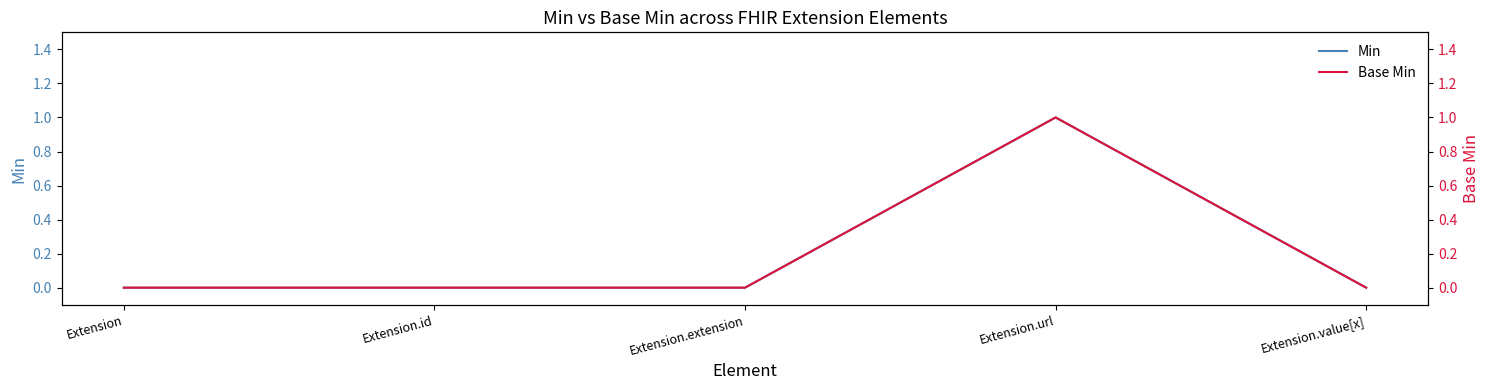

What position from the right is Extension.extension?

3